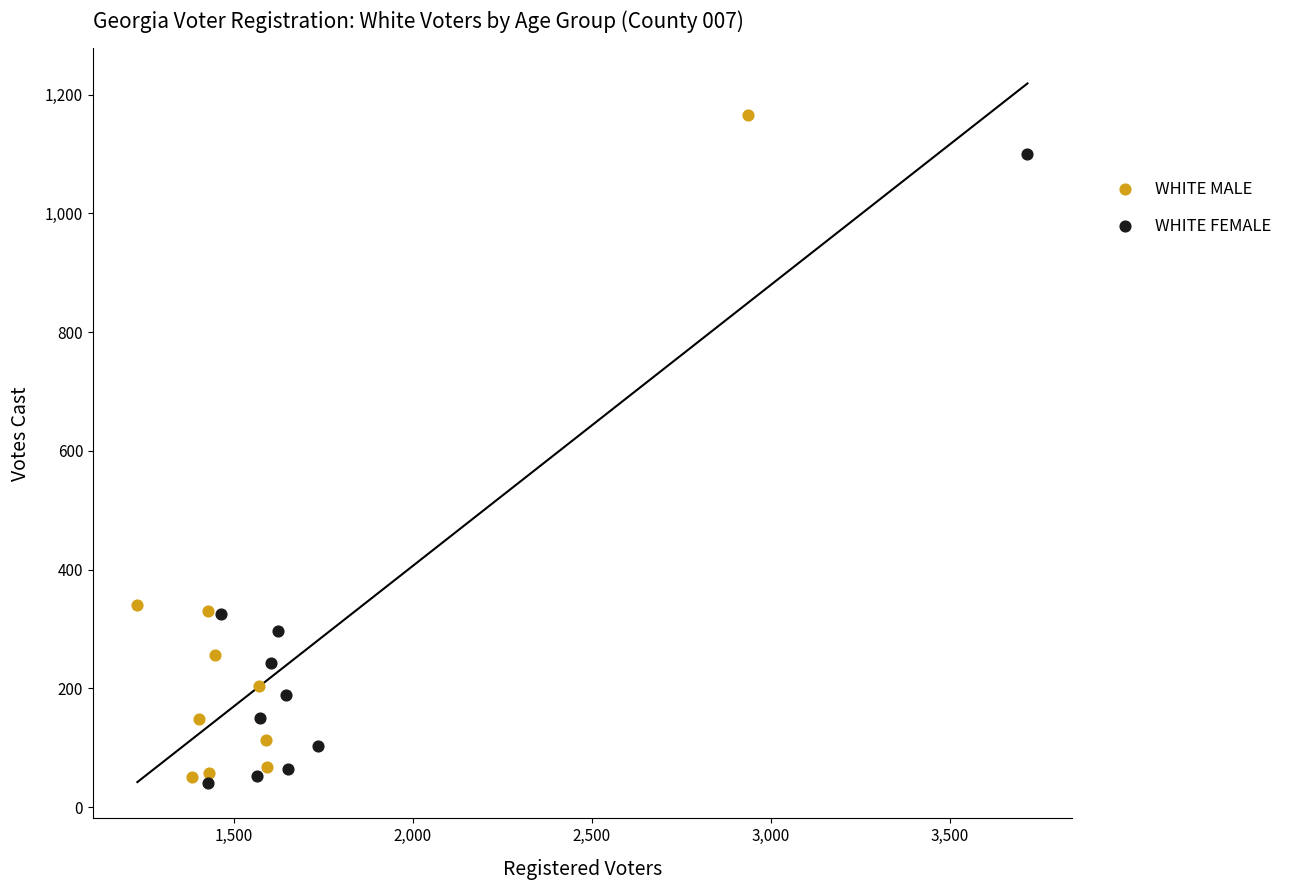

Which series contains the highest Y value?

WHITE MALE